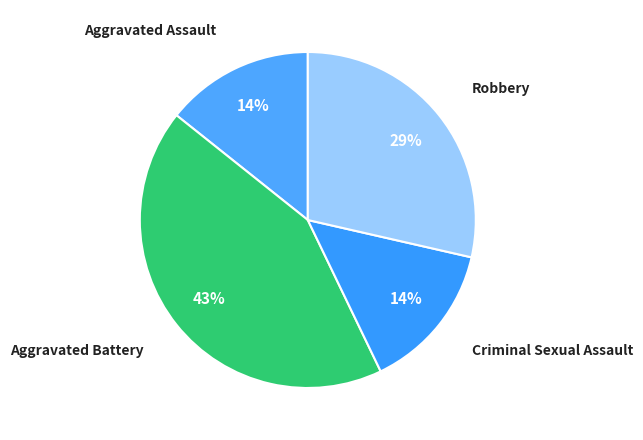

Does Robbery represent more than half of the total?

No